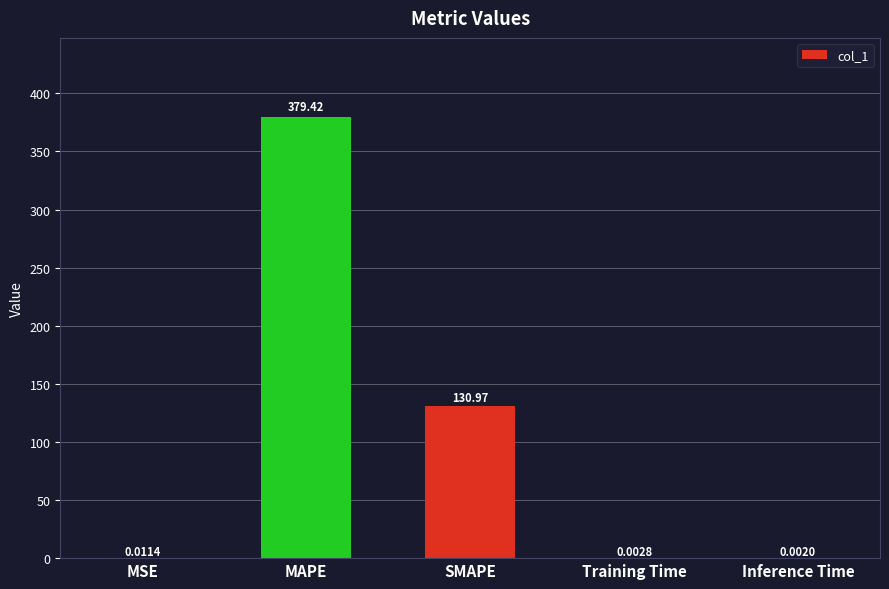

Are the bars grouped side by side (vs. stacked)?

No